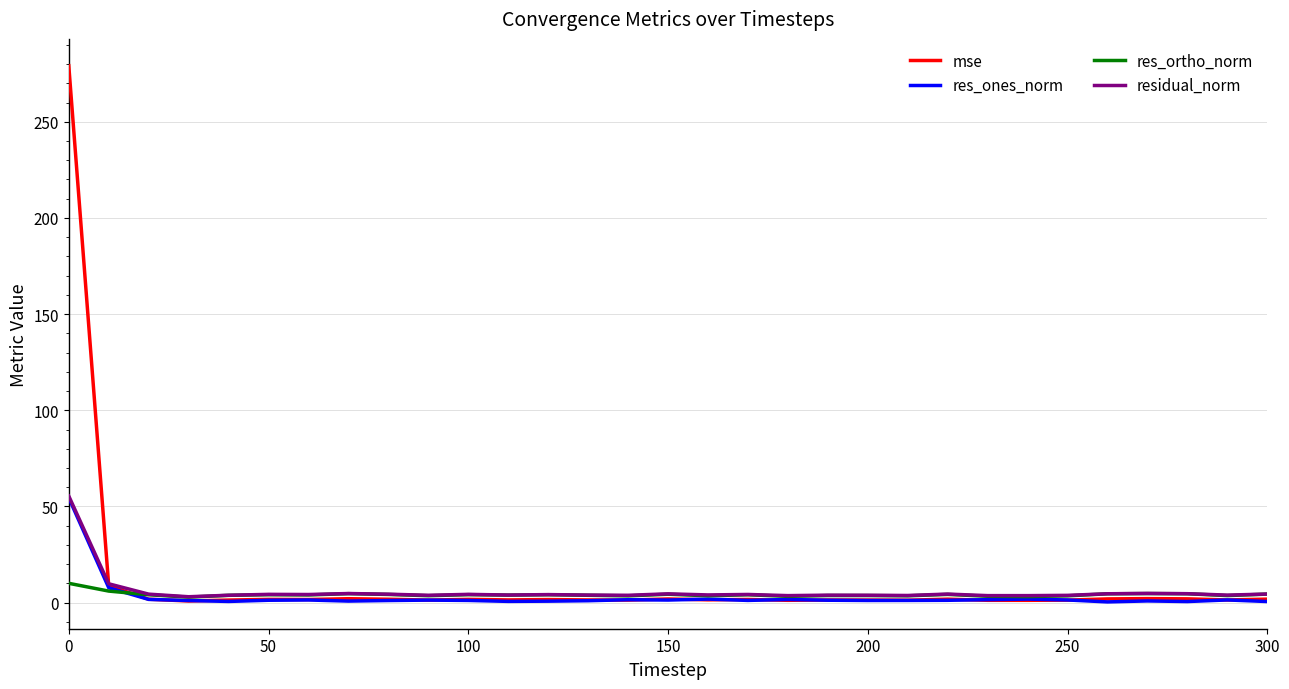

Which series has the largest range (max minus min)?

mse